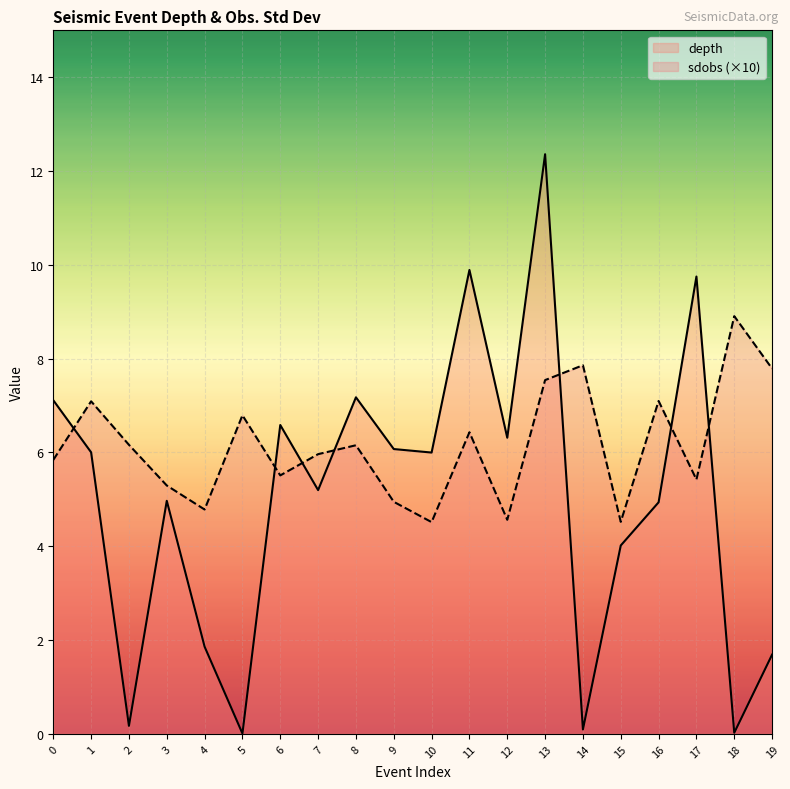

True or false: sdobs (×10) has a value of 4.8 at 4.

True